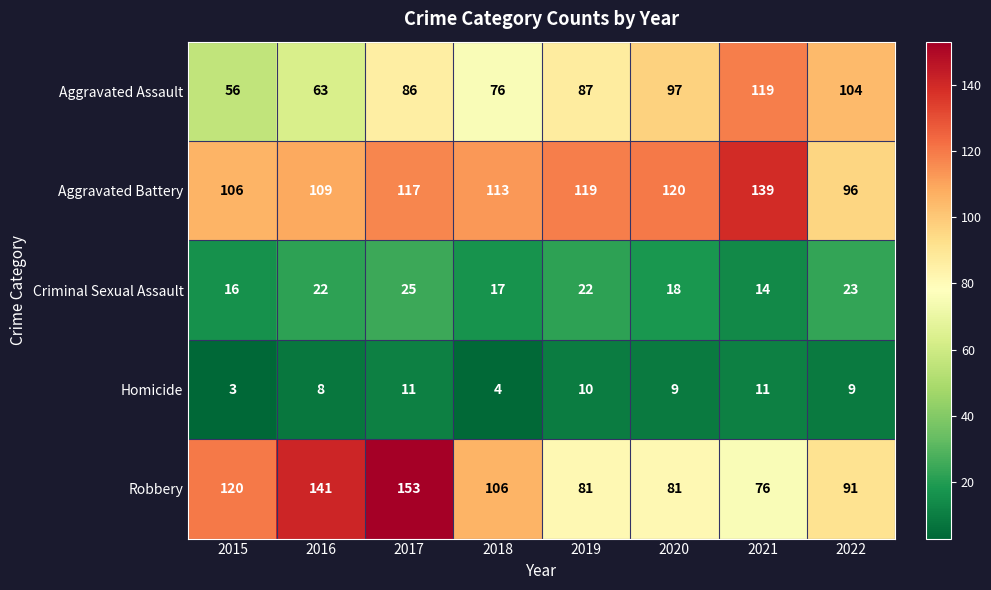

At how many categories does at least one series exceed 73?

8